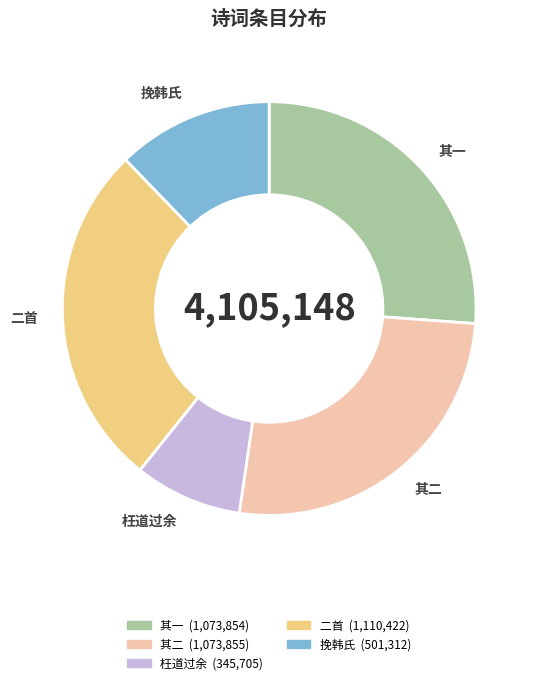

Does 二首 represent more than half of the total?

No